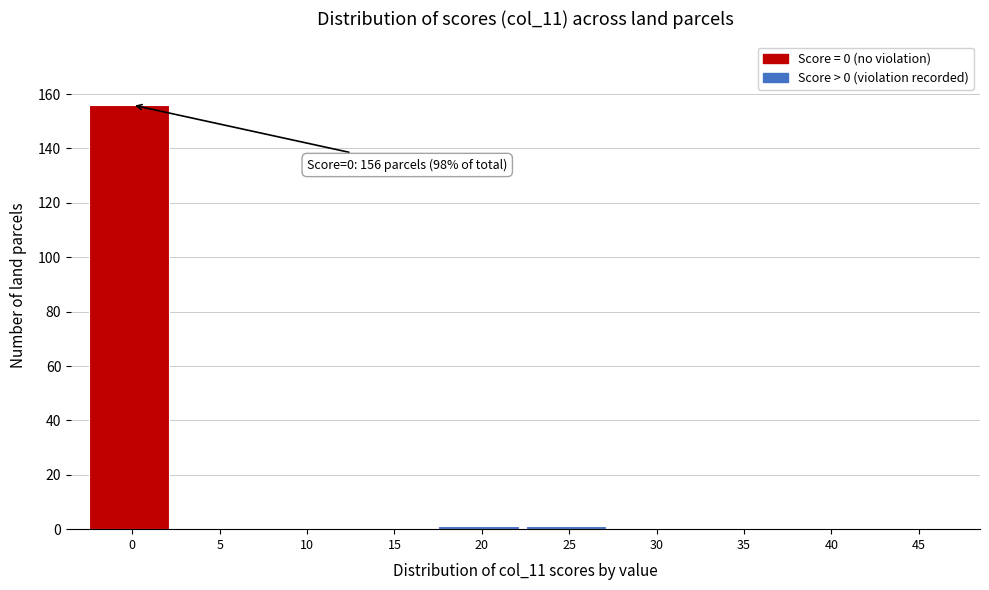

True or false: the data shows 0 at 45.

True